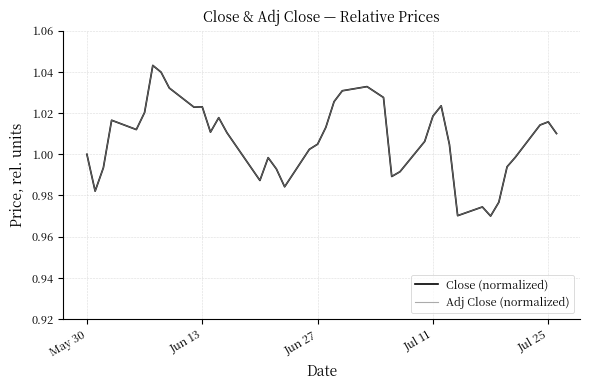

What are all the series names shown in the legend?

Close (normalized), Adj Close (normalized)